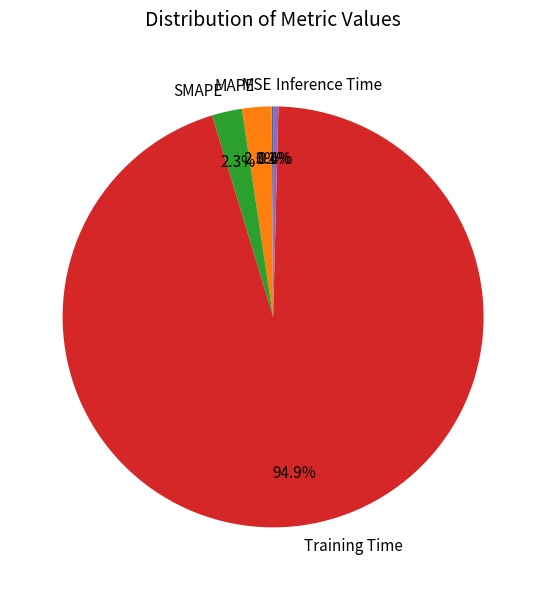

What is the majority slice?

Training Time